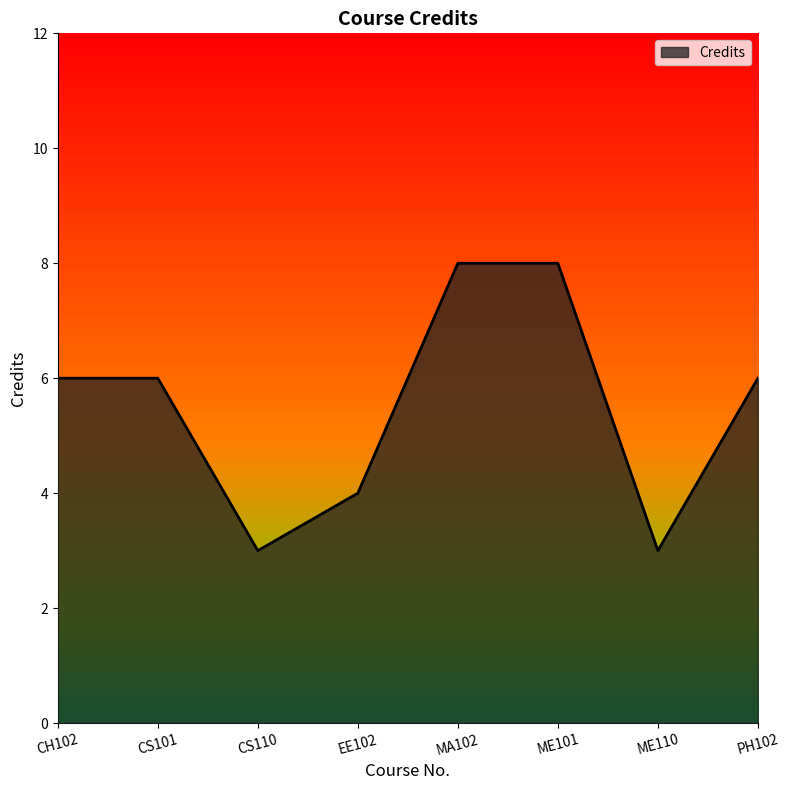

The chart shows a value of 6 at EE102. True or false?

False